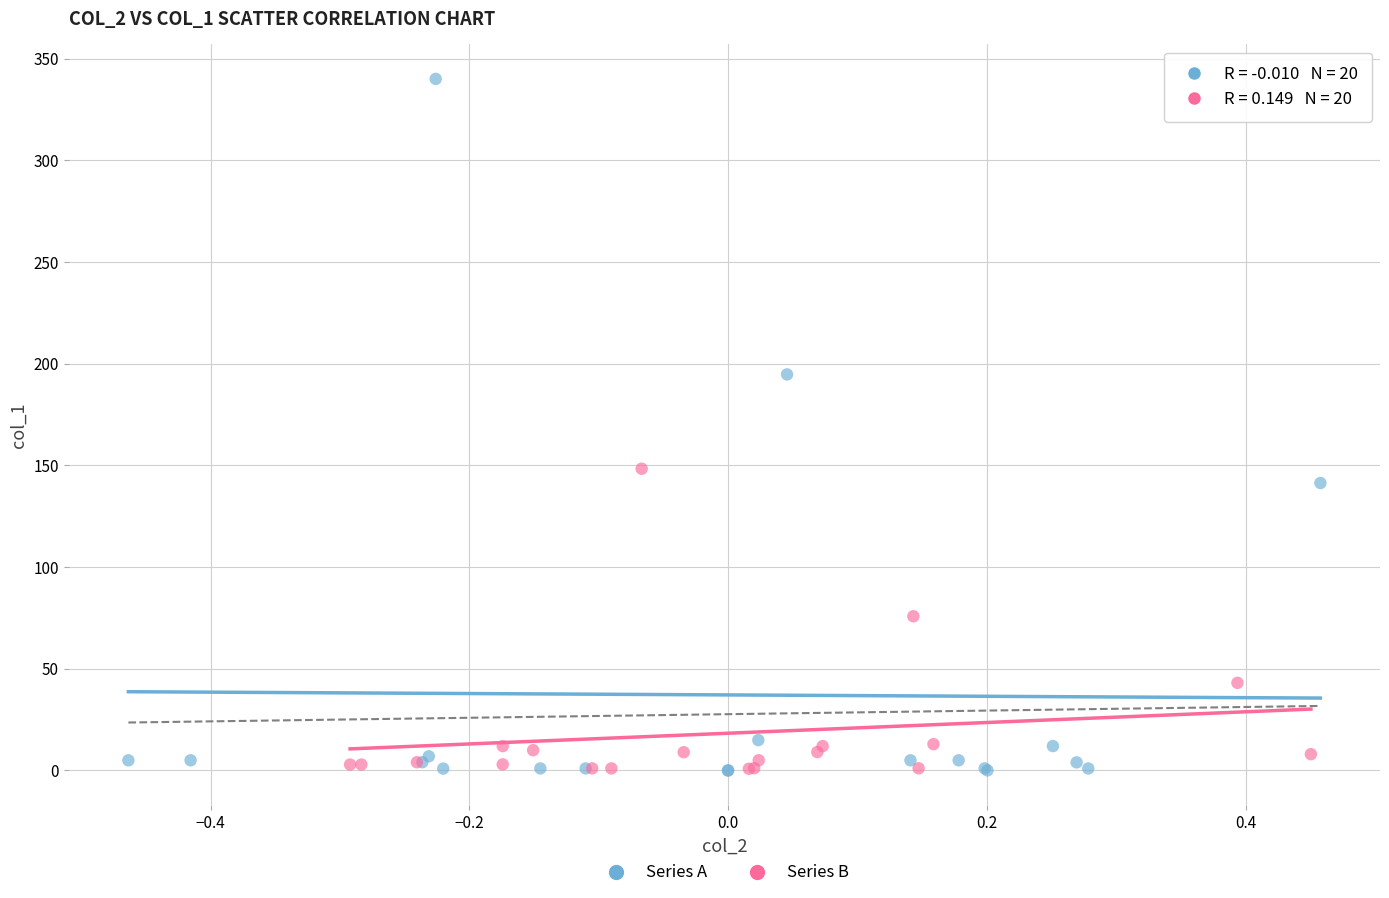

Which series reaches the maximum Y coordinate?

Series A